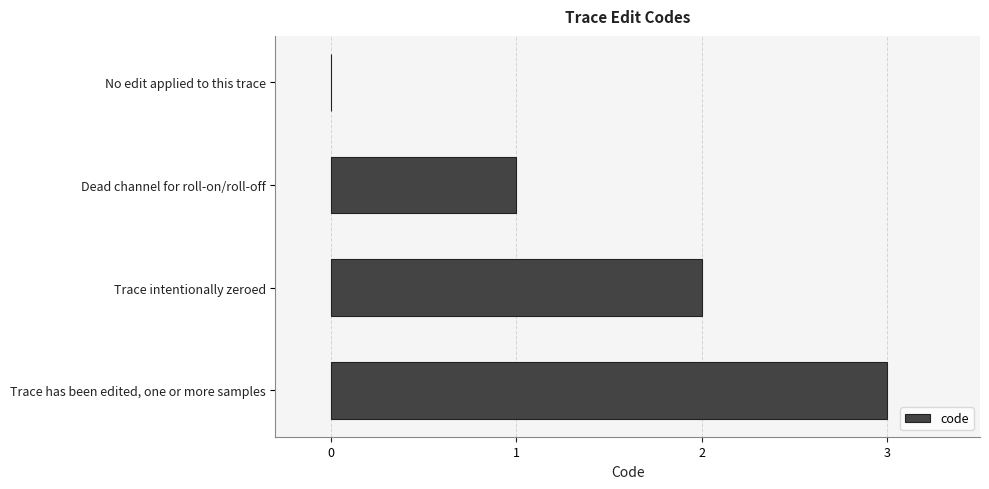

What is the sum of all values?

6